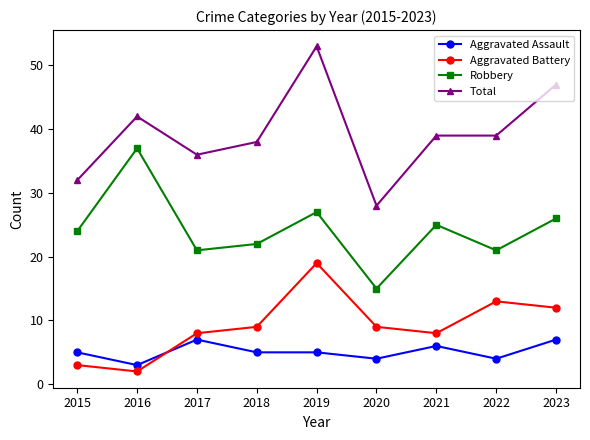

Count the number of categories in the chart.

9